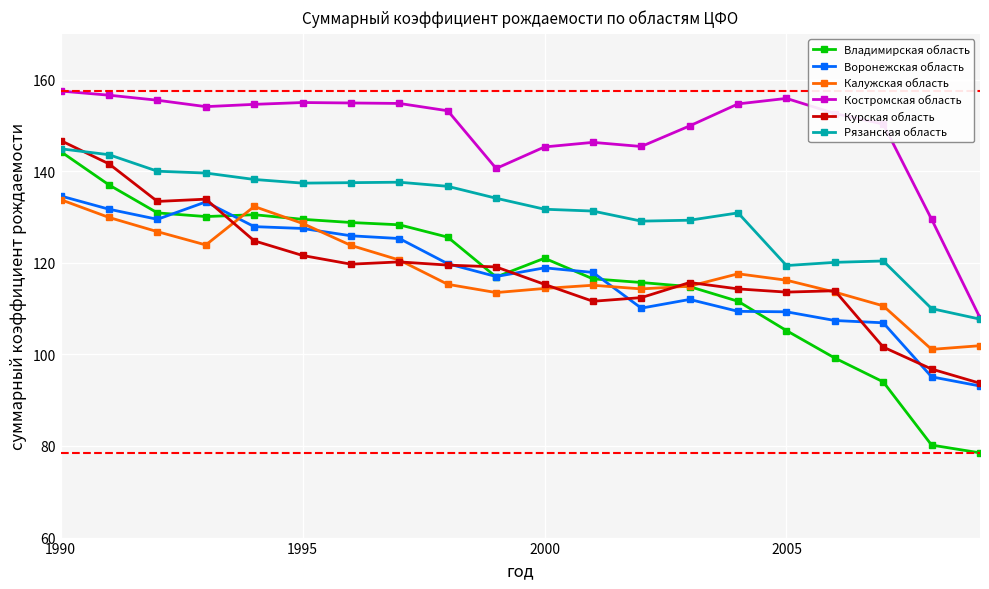

How many data points in Владимирская область are less than 121?

10